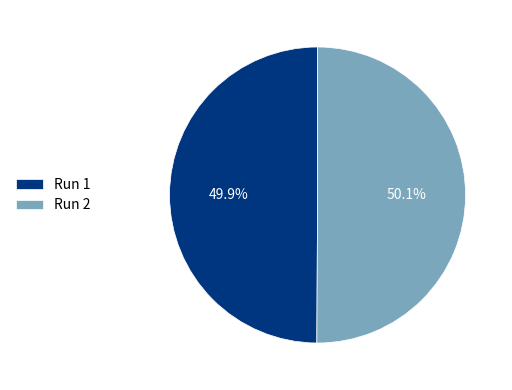

Is the sum of Run 1 and Run 2 greater than half?

Yes